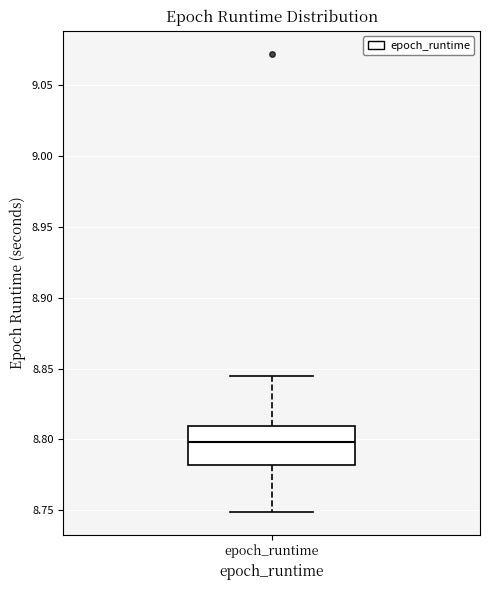

Transcribe this box plot: give where the median line is, the range the box spans, and where the two whiskers end, as read against the y-axis. The values are not printed on the chart, so give them approximately, as read against the axis.

median 8.800, box 8.780 to 8.810, whiskers 8.750 to 8.845